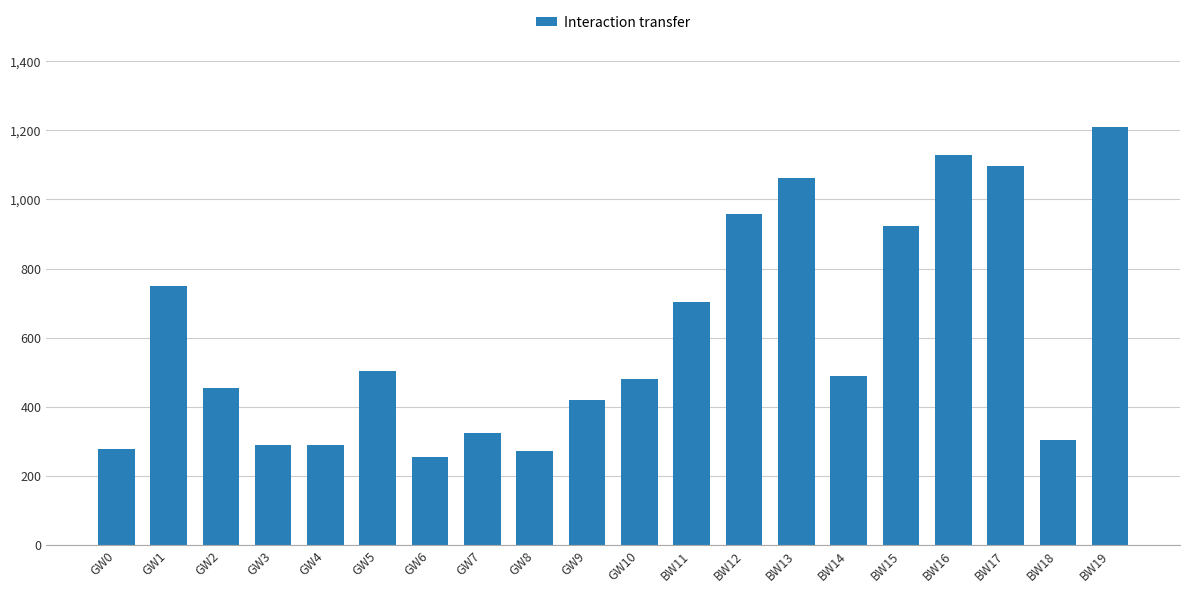

Between GW2 and BW12, which is larger?

BW12